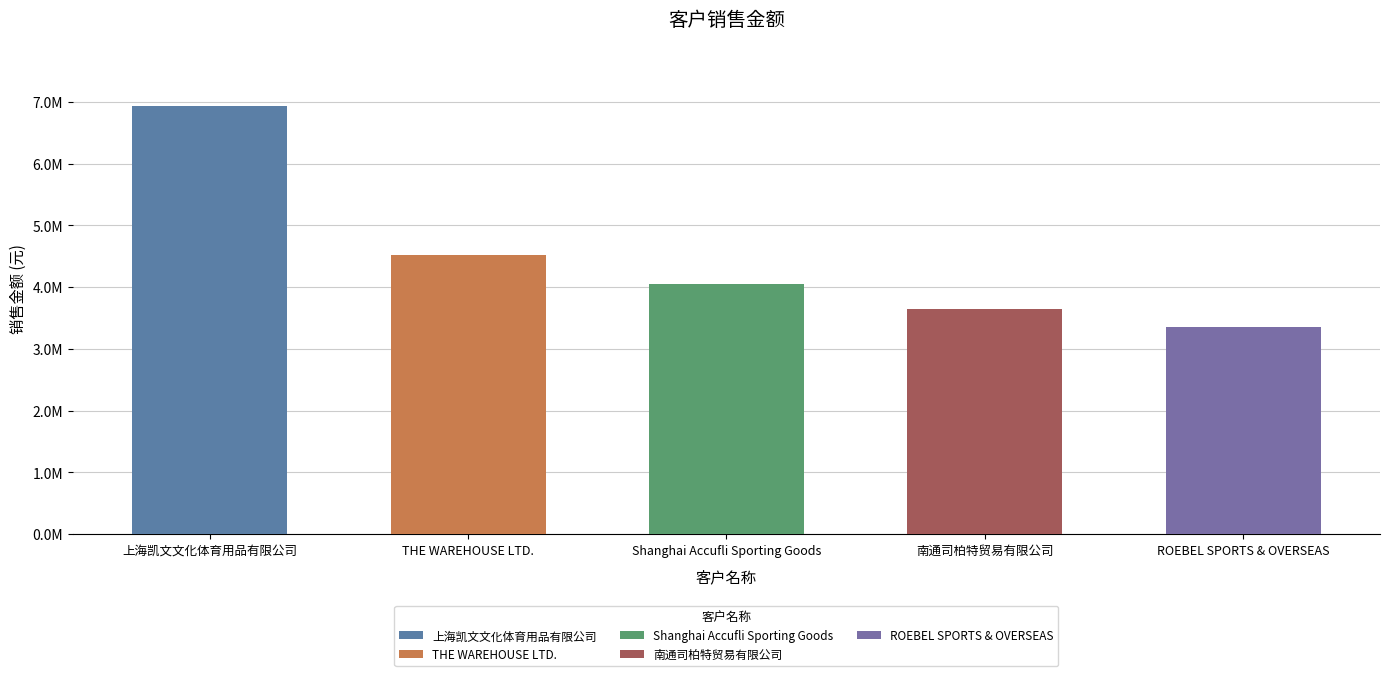

At which label is the value closest to 5140410?

THE WAREHOUSE LTD.